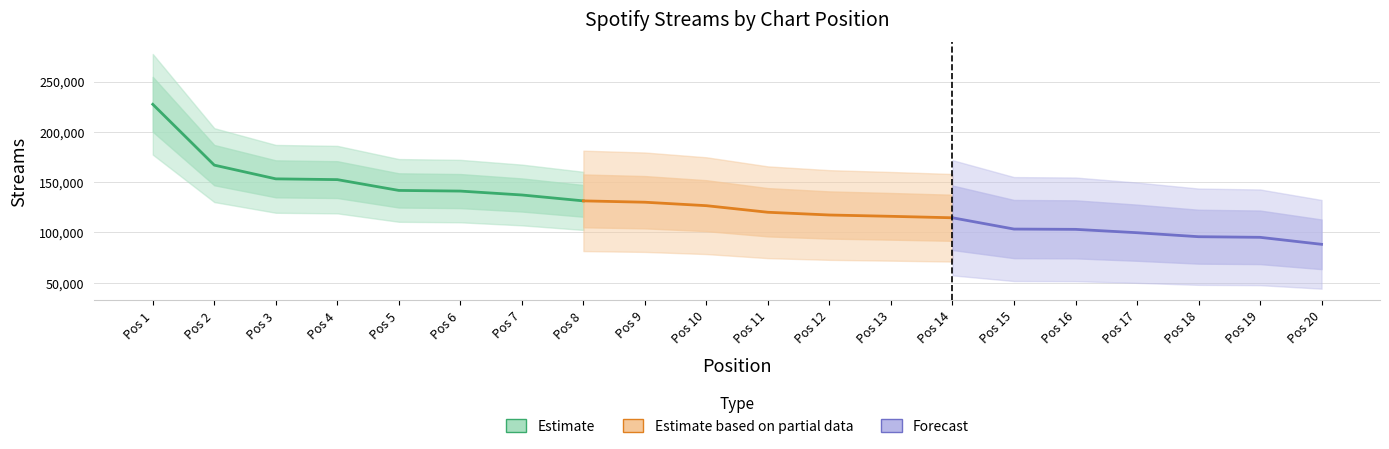

Count the number of categories in the chart.

20